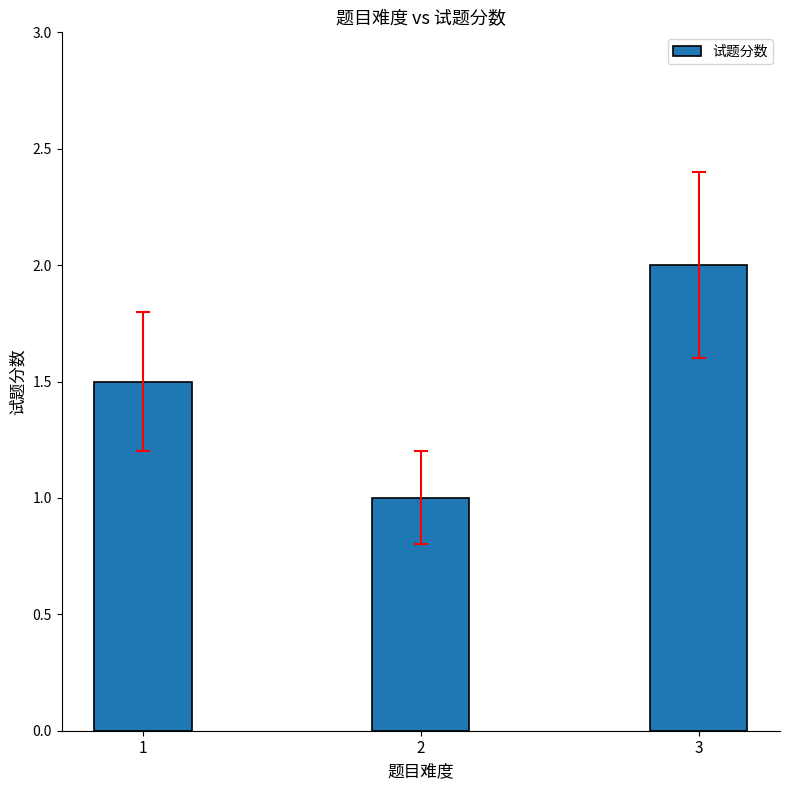

Is it true that the value at 3 is 2.0?

True